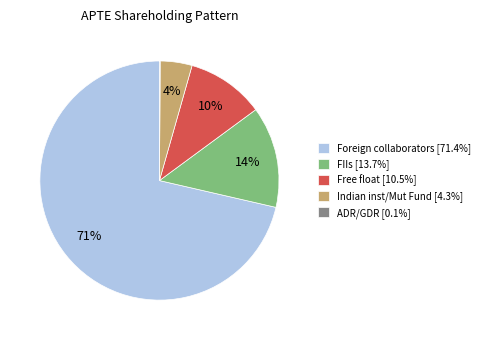

Combined, do FIIs [13.7%] and Indian inst/Mut Fund [4.3%] account for over 50%?

No